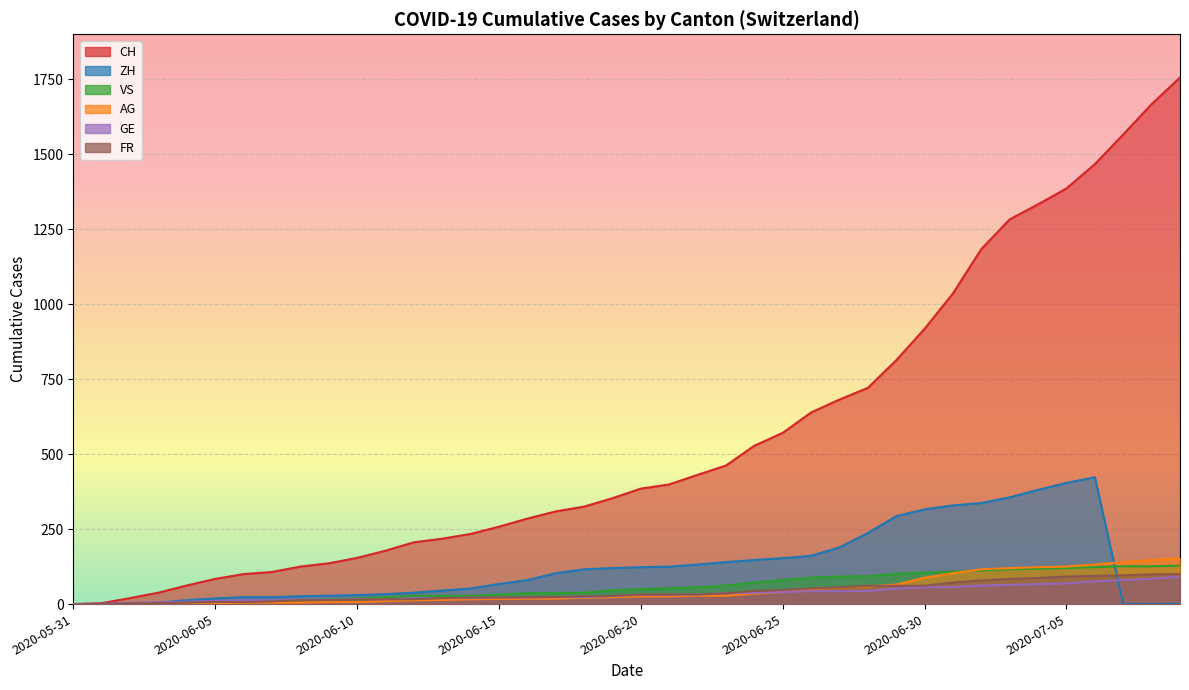

True or false: FR and AG intersect in this chart.

True